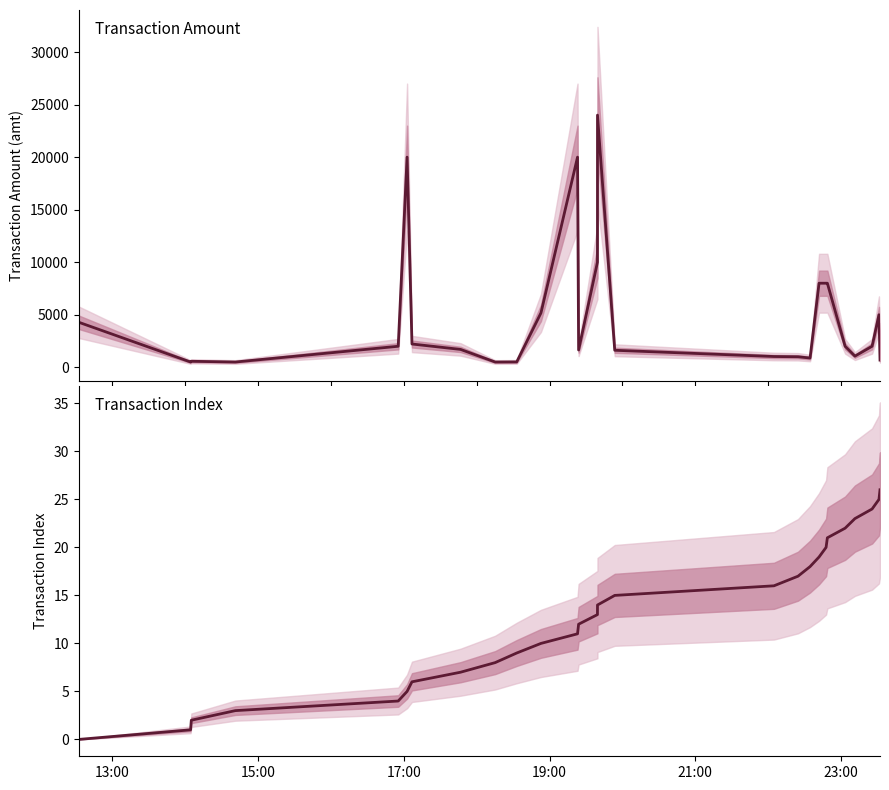

How many data points in index are less than 13?

13